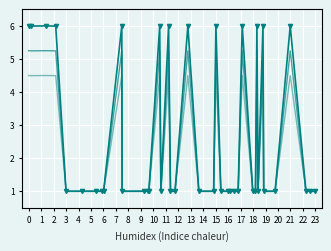

How many lines are shown in the chart?

3